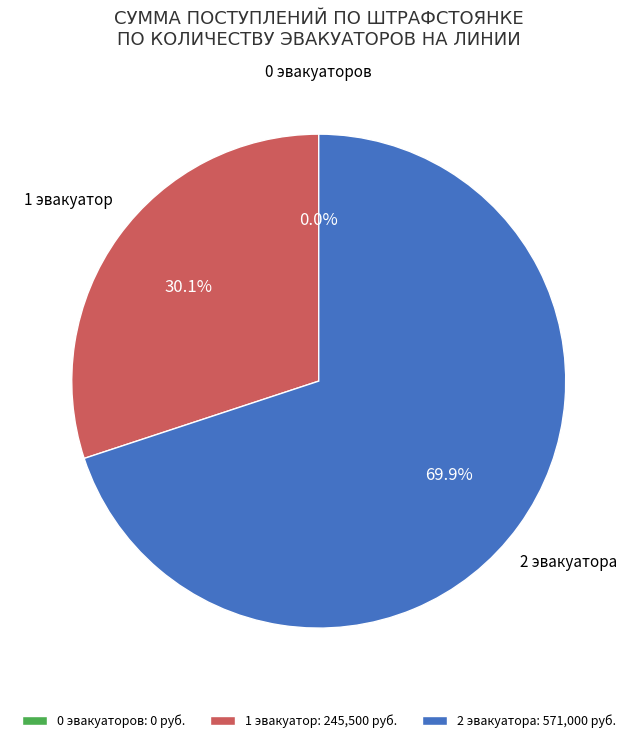

Is the sum of 21 and 7 greater than half?

No